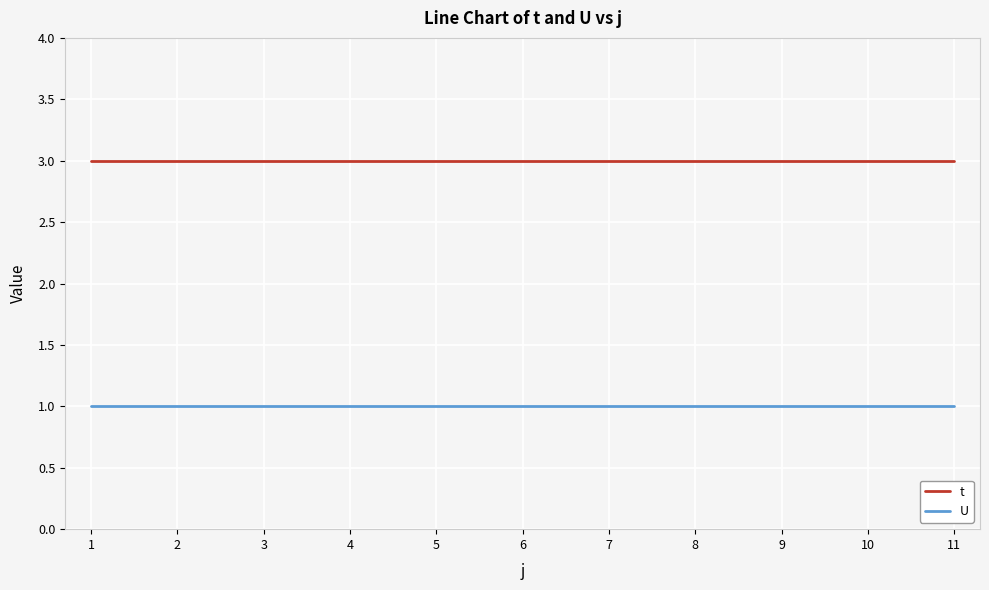

Is it true that U equals 1 at 11?

True